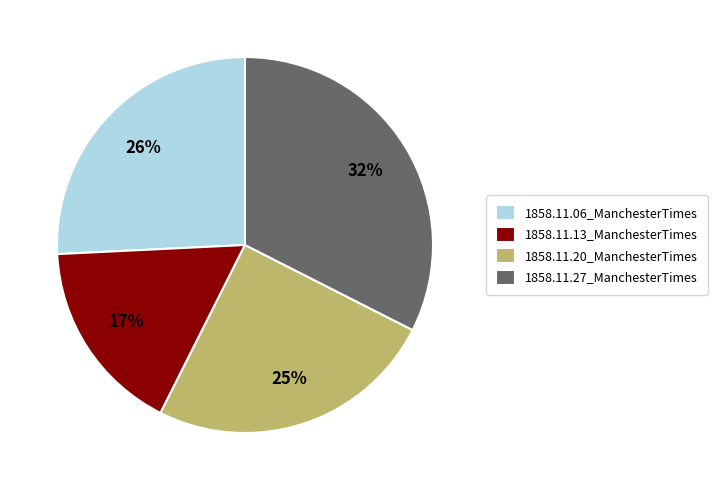

To the nearest percent, what portion does 1858.11.27_ManchesterTimes represent?

32%